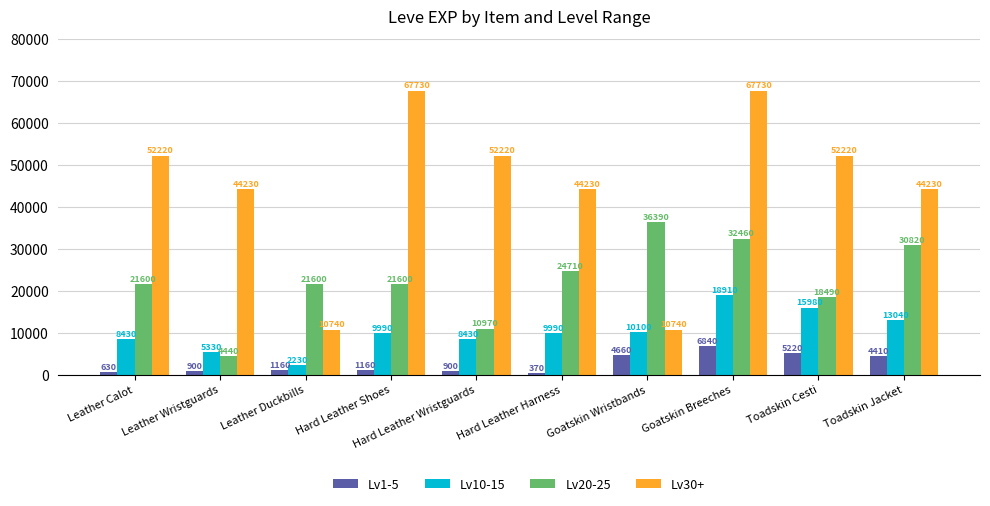

Read the Lv30+ value at Goatskin Breeches.

67730